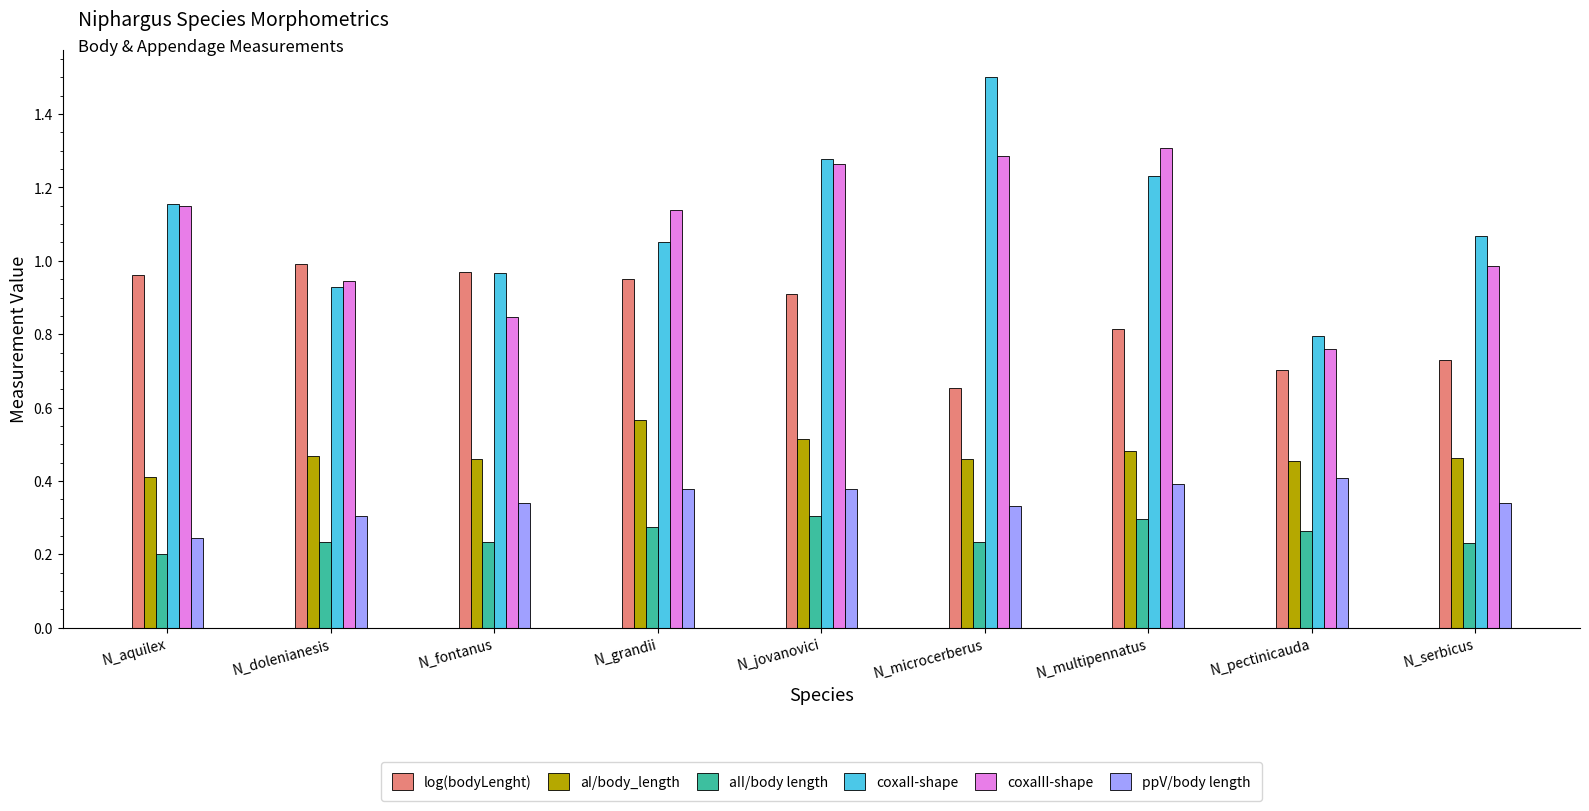

What is the total value across all series at N_grandii?

4.4